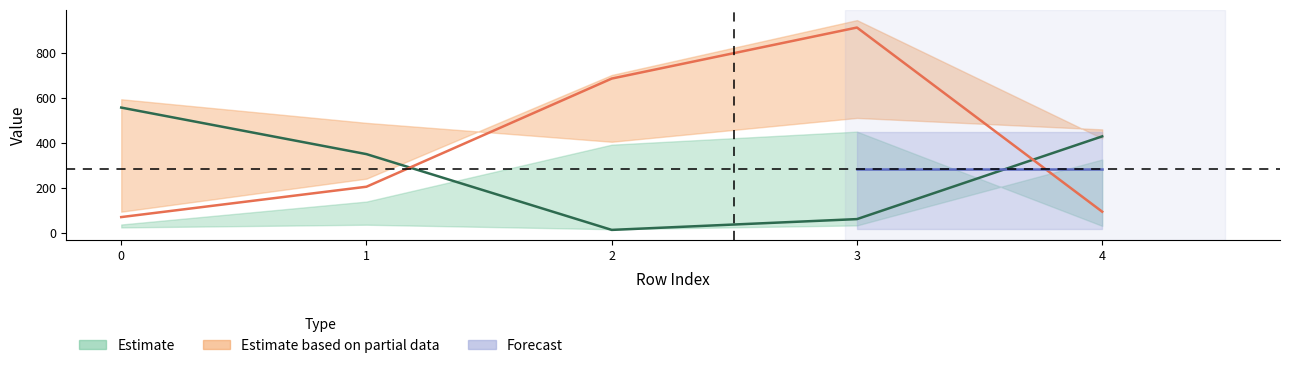

Between 1 and 3, which is larger?

1